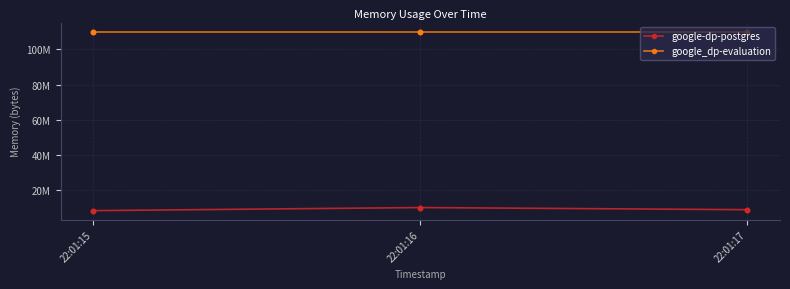

Does the chart have visible grid lines?

Yes